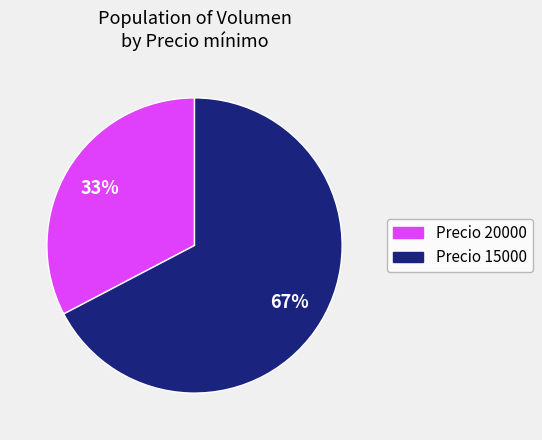

Count the number of slices in the pie.

2